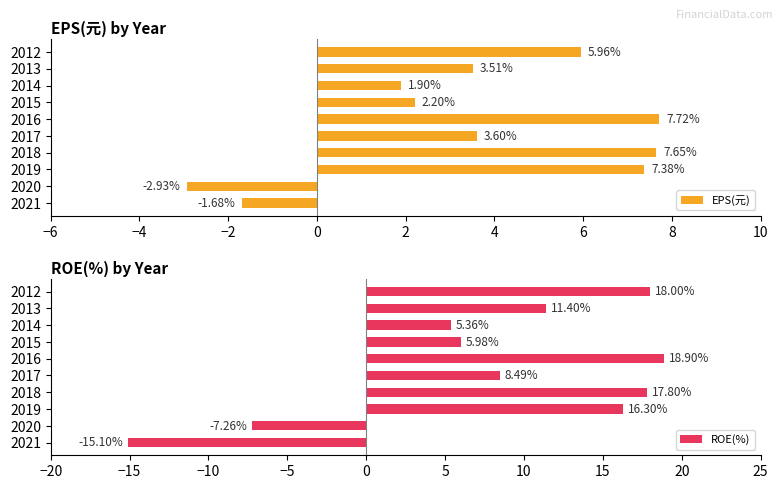

At which label is EPS(元) closest to 2?

2014